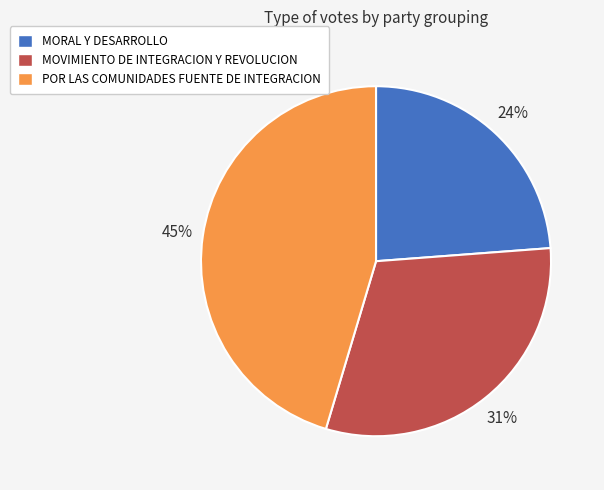

Rank the categories by value from highest to lowest.

POR LAS COMUNIDADES FUENTE DE INTEGRACION, MOVIMIENTO DE INTEGRACION Y REVOLUCION, MORAL Y DESARROLLO